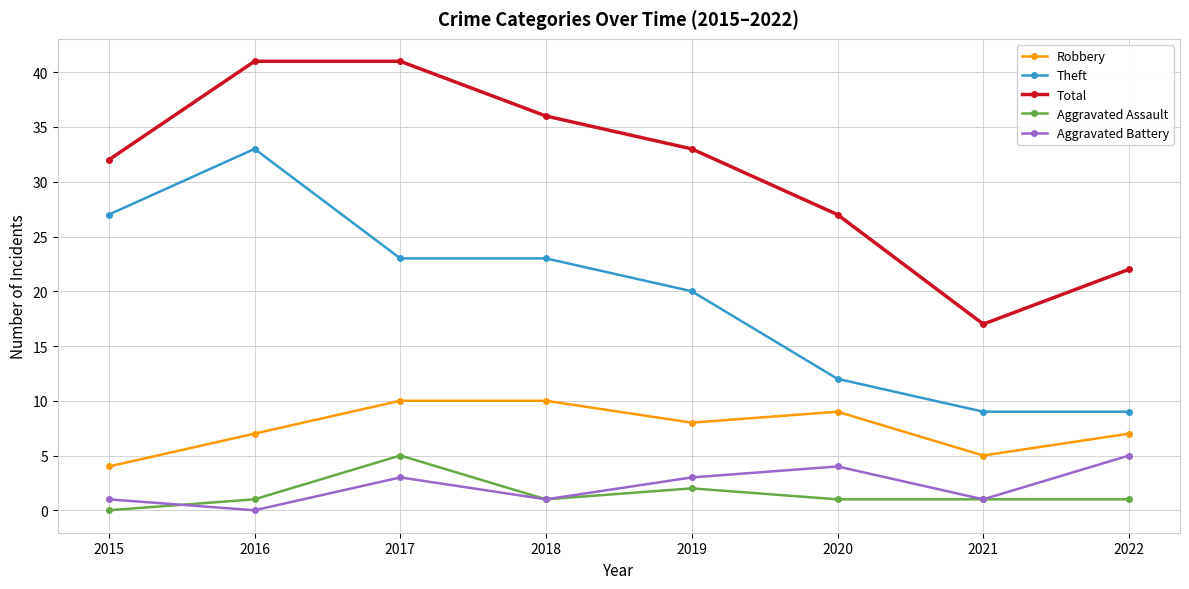

The value of Total at 2016 is 41. True or false?

True